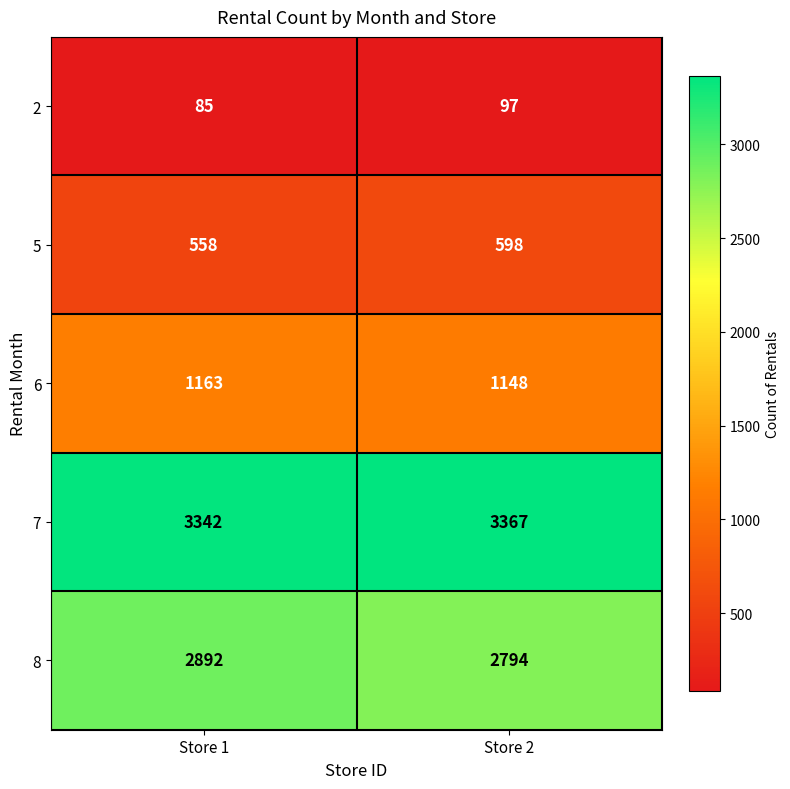

What is the average value of the 6 series?

1156